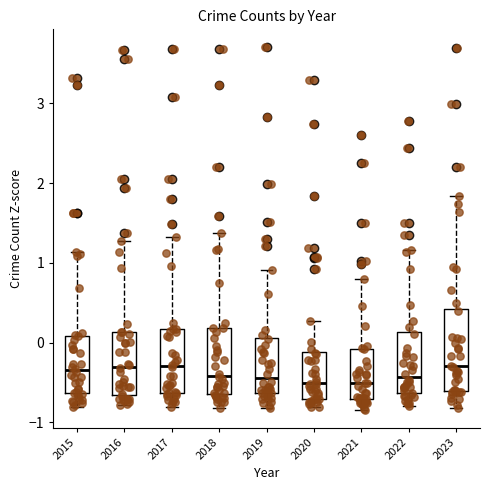

Reading left to right, read every box against the y-axis: the position of its median line, the range the box covers, and the ends of its whiskers. The values are not printed on the chart, so give them approximately, as read against the axis.

2015: median -0.3, box -0.6 to 0.1, whiskers -0.8 to 1.1
2016: median -0.3, box -0.7 to 0.1, whiskers -0.8 to 1.3
2017: median -0.3, box -0.6 to 0.2, whiskers -0.8 to 1.3
2018: median -0.4, box -0.6 to 0.2, whiskers -0.8 to 1.4
2019: median -0.4, box -0.6 to 0.1, whiskers -0.8 to 0.9
2020: median -0.5, box -0.7 to -0.1, whiskers -0.8 to 0.3
2021: median -0.5, box -0.7 to -0.1, whiskers -0.8 to 0.8
2022: median -0.4, box -0.6 to 0.1, whiskers -0.8 to 1.2
2023: median -0.3, box -0.6 to 0.4, whiskers -0.8 to 1.8